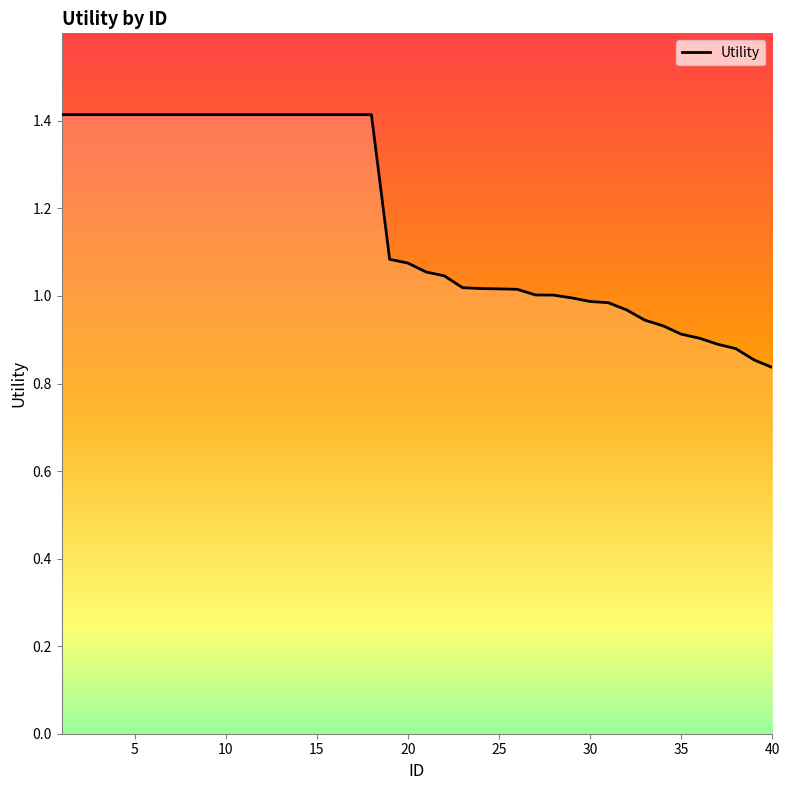

What is the difference between the maximum and minimum values?

0.6